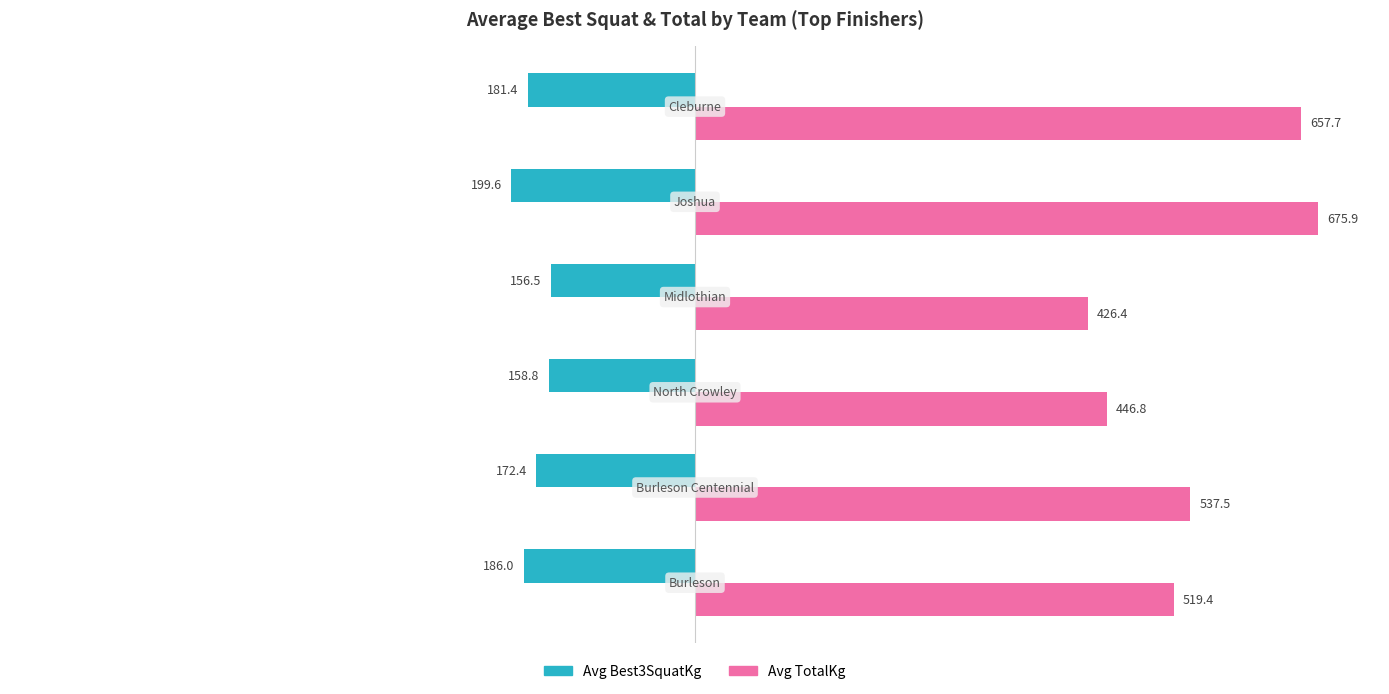

Rank the series by their average value, from highest to lowest.

Avg TotalKg, Avg Best3SquatKg